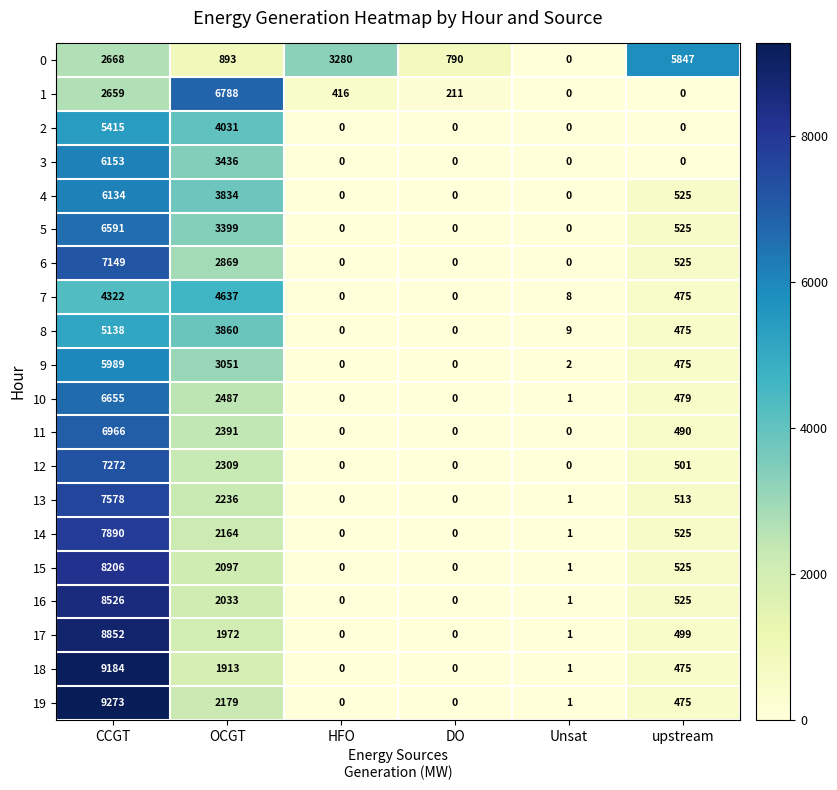

What is the maximum value shown in the chart?

9273